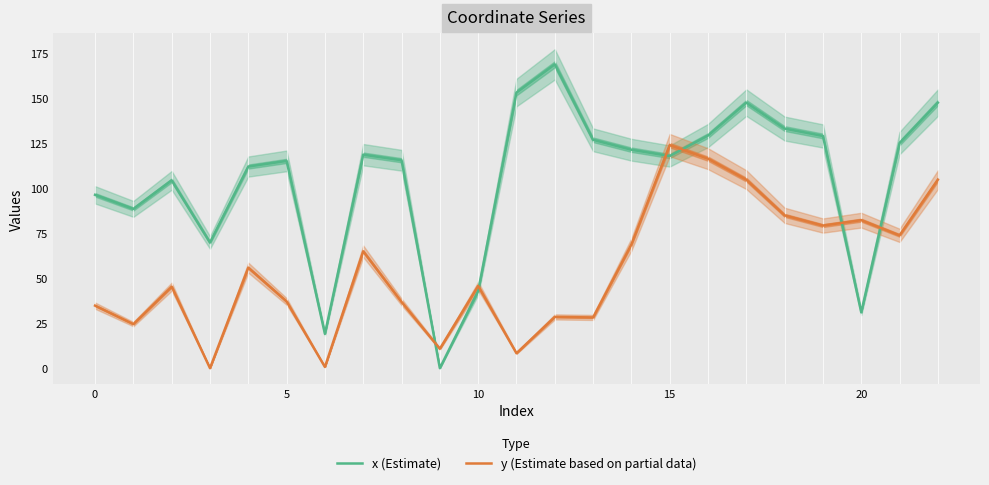

True or false: x (Estimate) has more than 1 points higher than both neighbors.

True